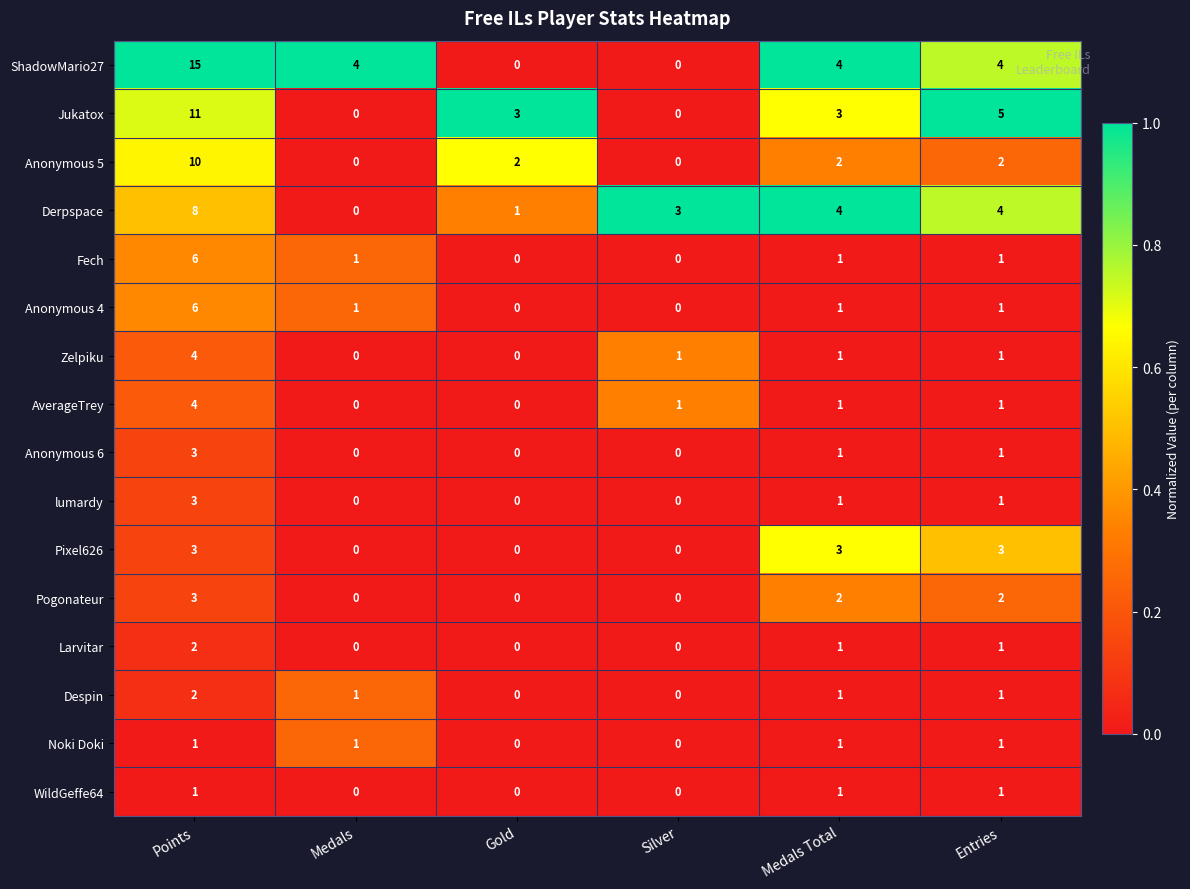

How many Noki Doki values are between 0 and 1?

6